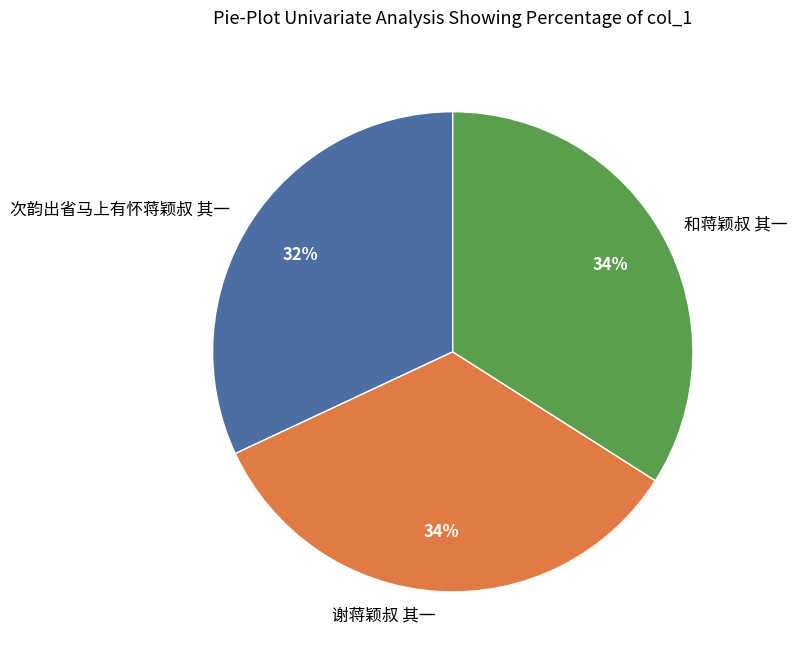

Does 次韵出省马上有怀蒋颖叔 其一 represent more than half of the total?

No